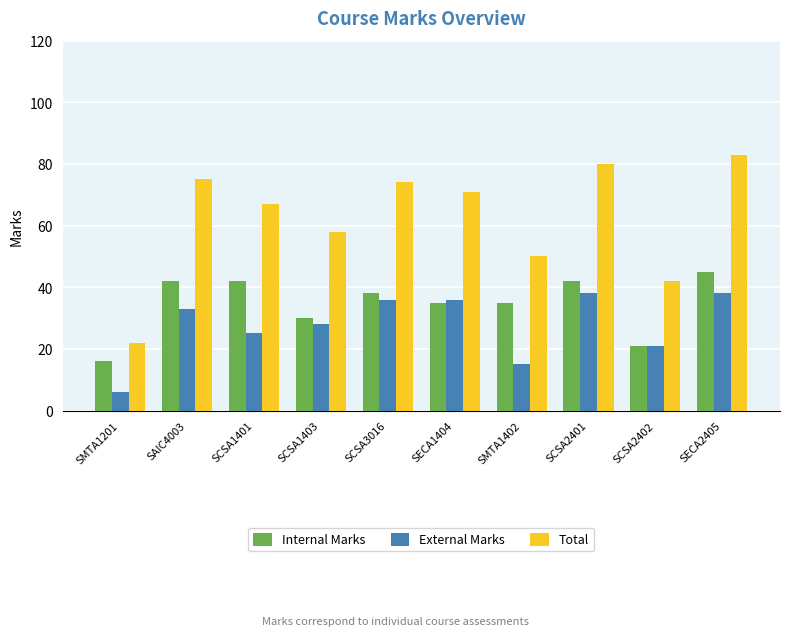

How many categories are shown in the chart?

10